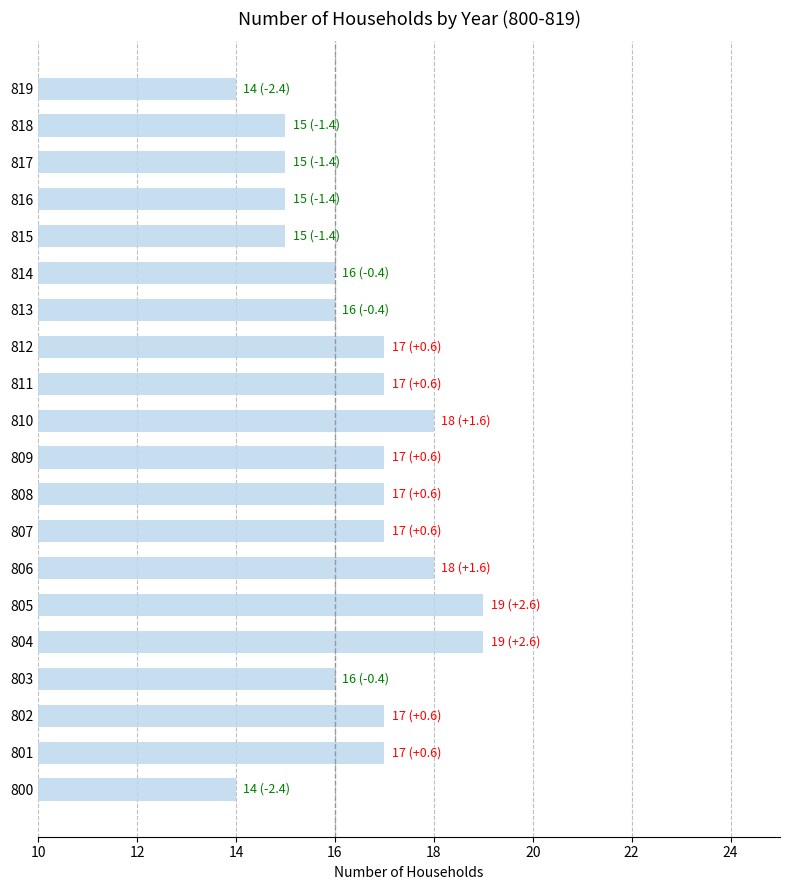

What is the greatest value displayed?

19